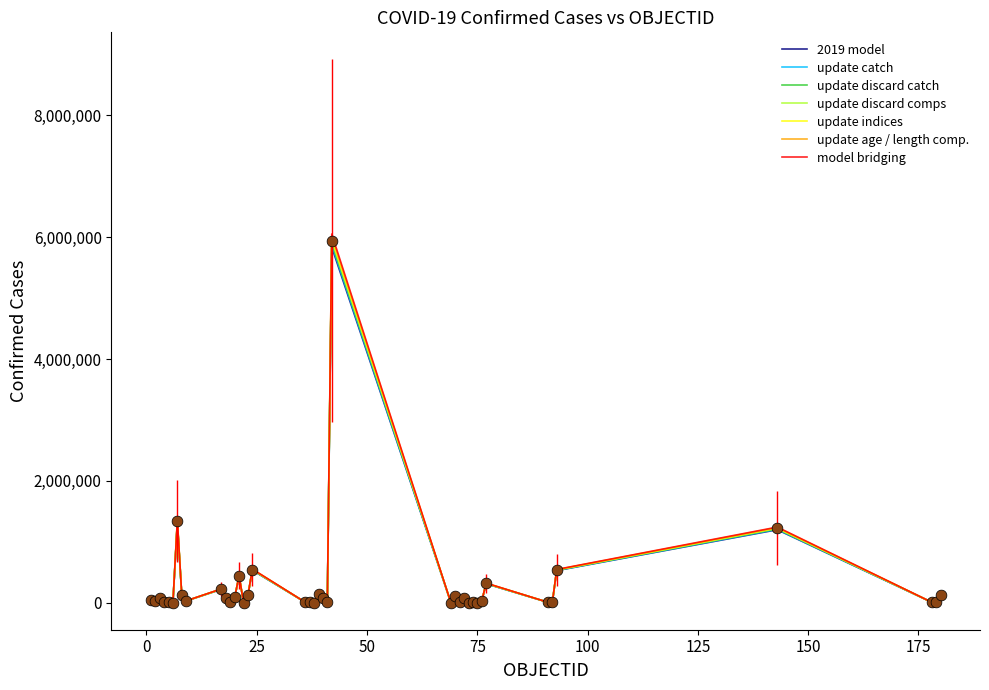

Which series has the widest spread of values?

model bridging